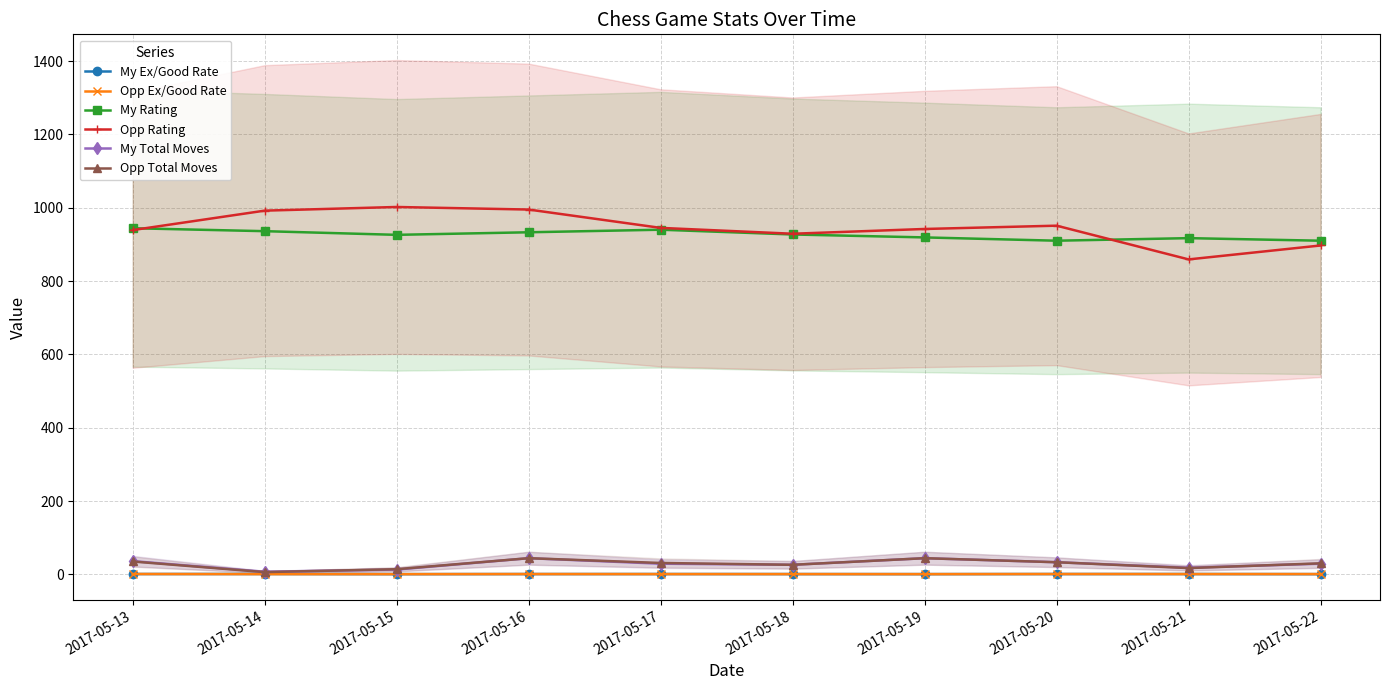

What is the average value of the My Rating series?

926.2